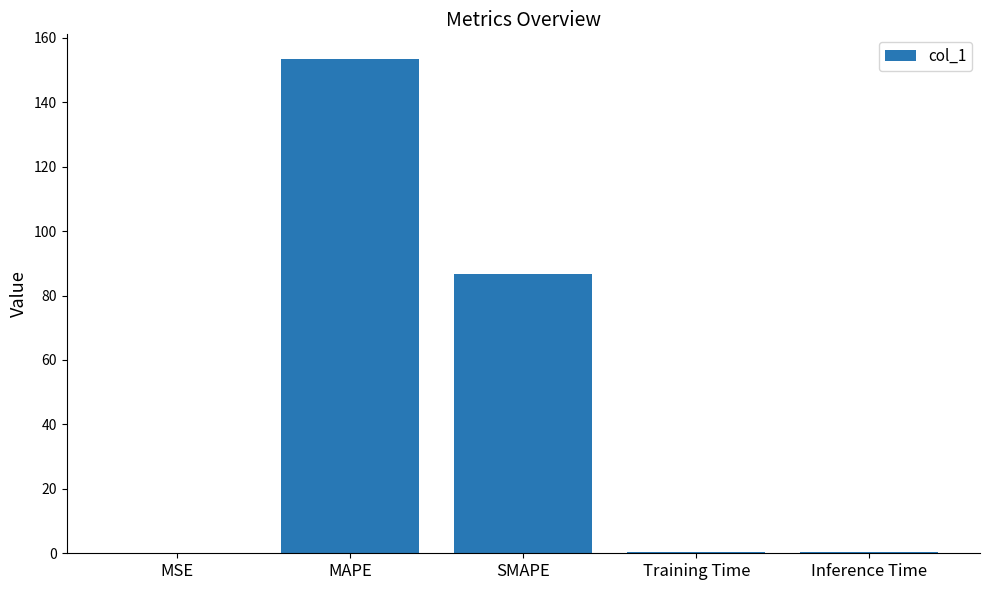

Are the bars grouped side by side (vs. stacked)?

No